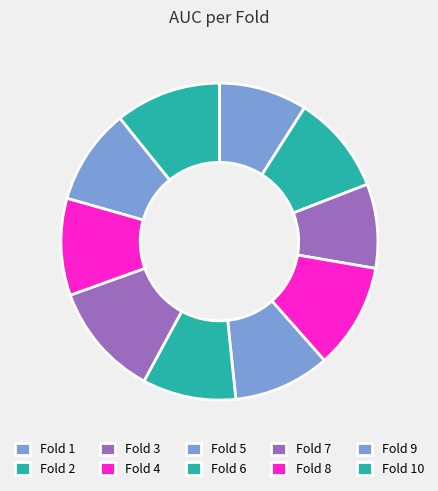

What percentage do Fold 9 and Fold 6 together represent?

19.3%